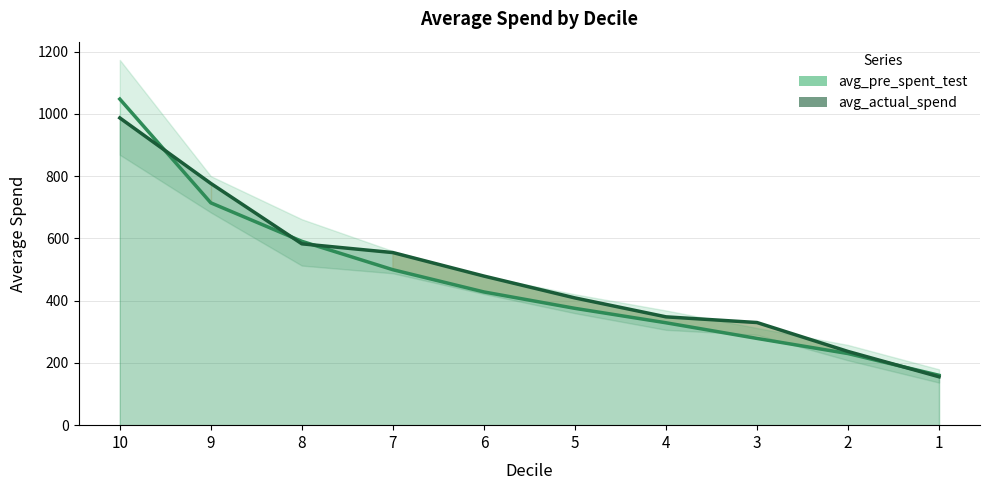

Reading left to right, what are all the values shown in this chart?

avg_pre_spent_test: 10=1047.5	9=714.1	8=590.5	7=499.3	6=427.9	5=375.2	4=328.9	3=278.6	2=230.0	1=160.2
avg_actual_spend: 10=986.9	9=776.4	8=582.5	7=554.4	6=478.9	5=408.7	4=348.0	3=329.7	2=236.7	1=155.4